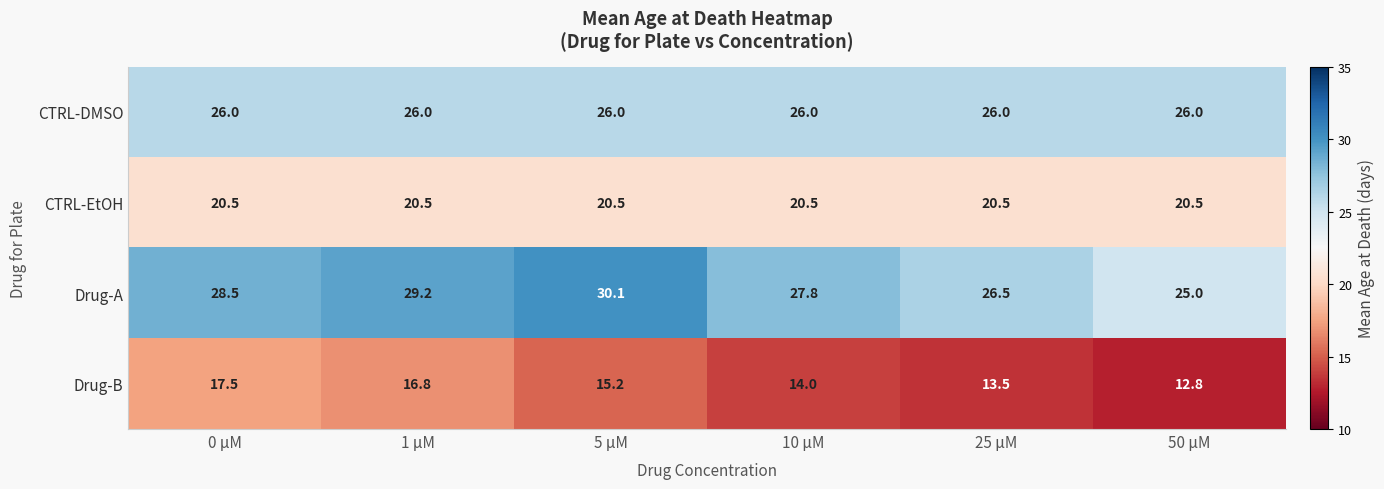

True or false: Drug-B has a value of 13.5 at 25 μM.

True